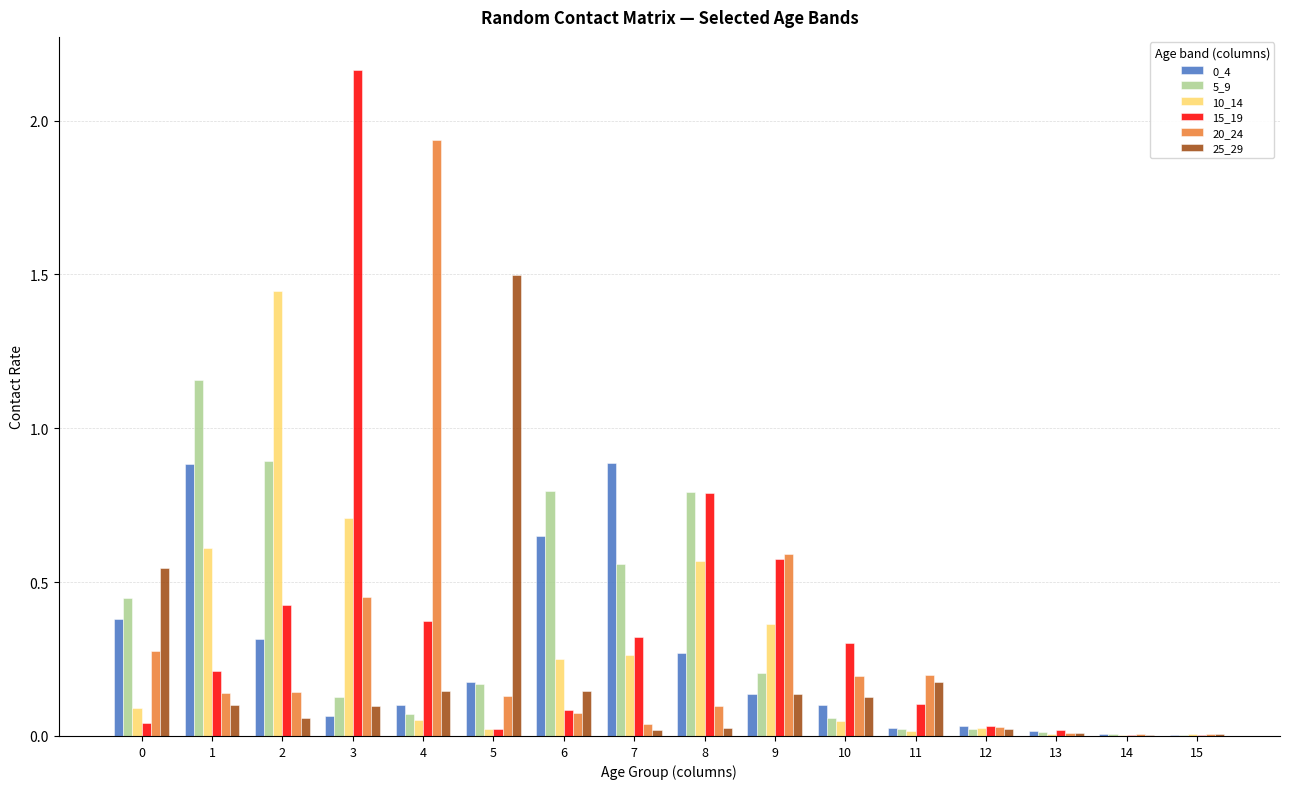

The value of 15_19 at 4 is 0.4. True or false?

True